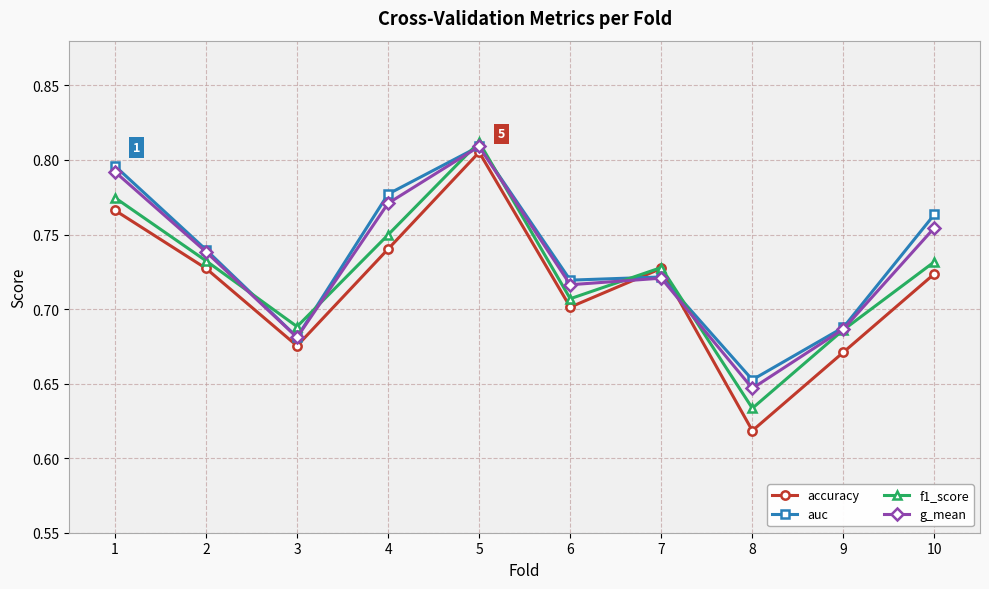

Which series ends up on top after the final intersection of auc and accuracy?

auc